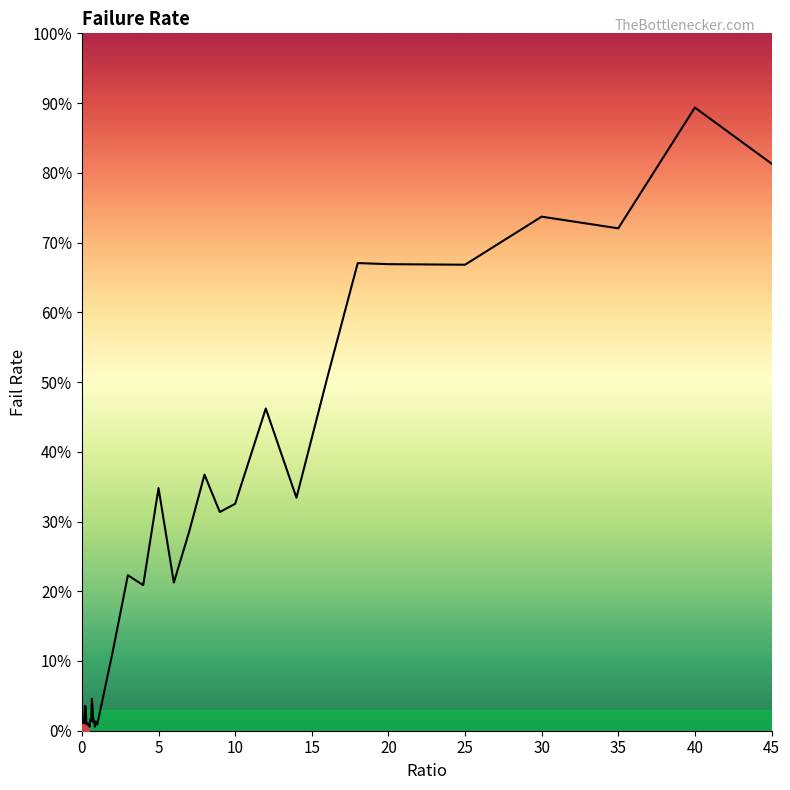

What is the greatest value displayed?

89.4